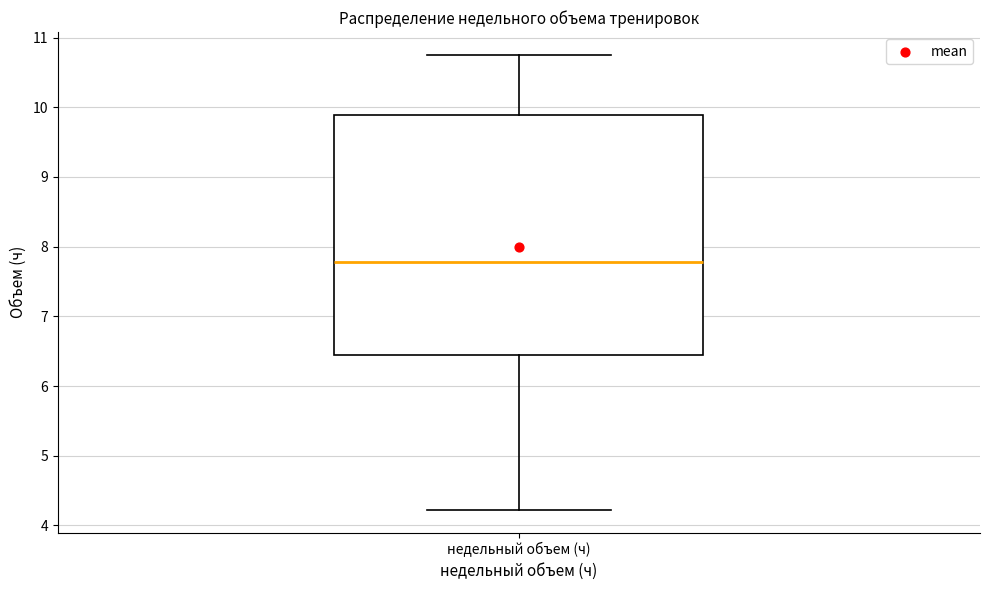

Where is the lower edge of the box for недельный объем (ч) on the y-axis? The values are not printed on the chart, so give them approximately, as read against the axis.

6.4